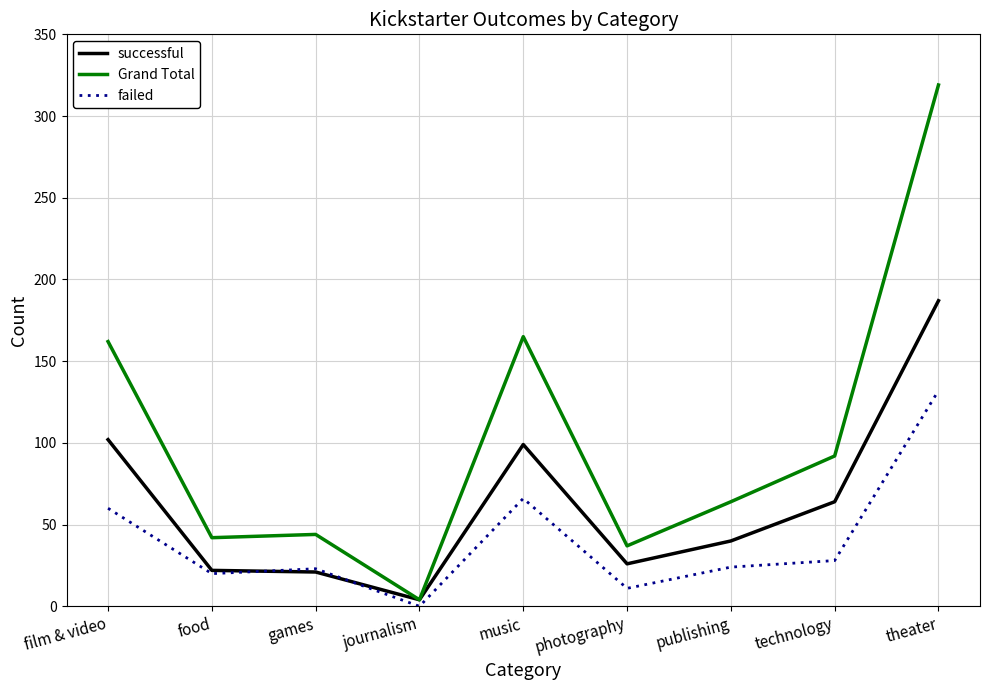

What is the sum of all Grand Total values?

929